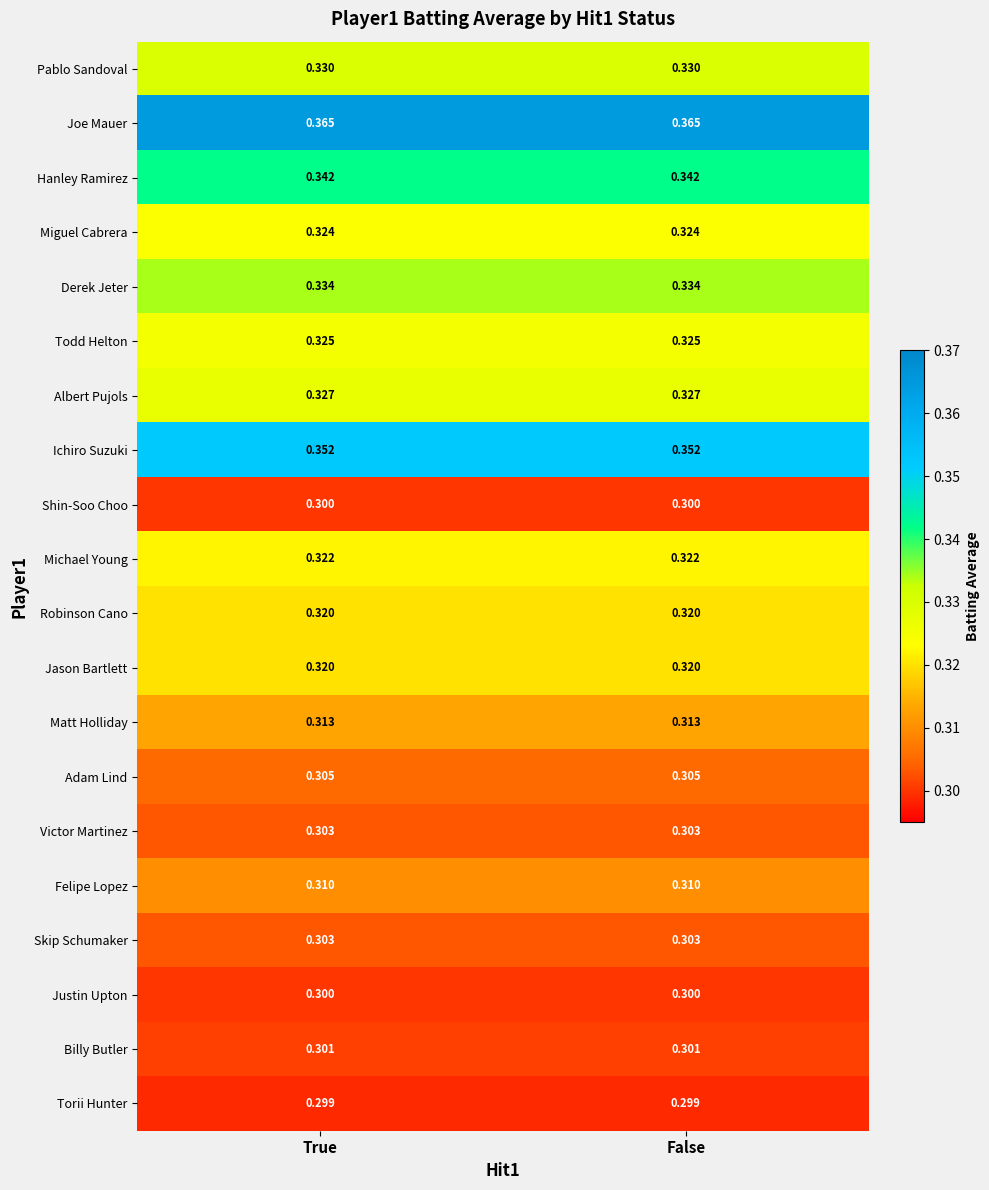

Which series has the largest total across all categories?

Joe Mauer